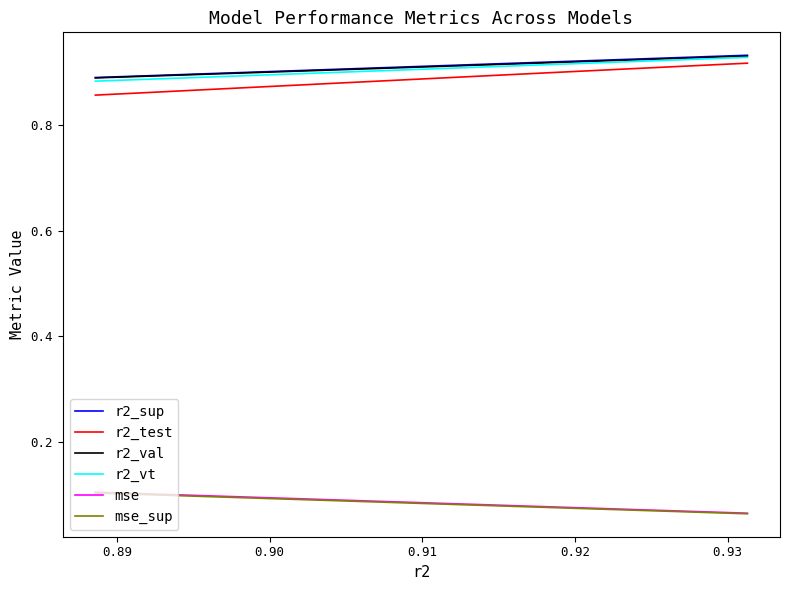

How many lines are shown in the chart?

6